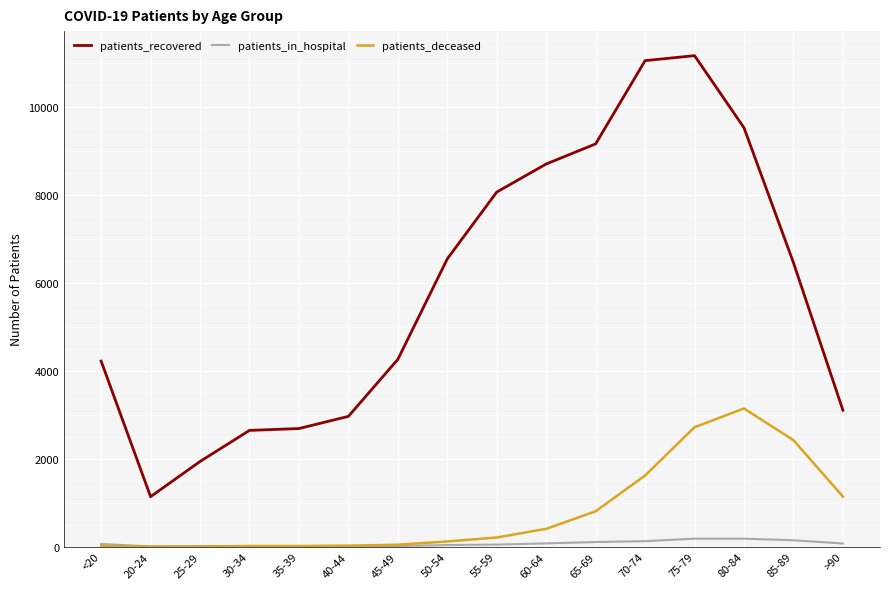

Is the value of patients_recovered at 55-59 greater than the value of patients_in_hospital at 75-79?

Yes